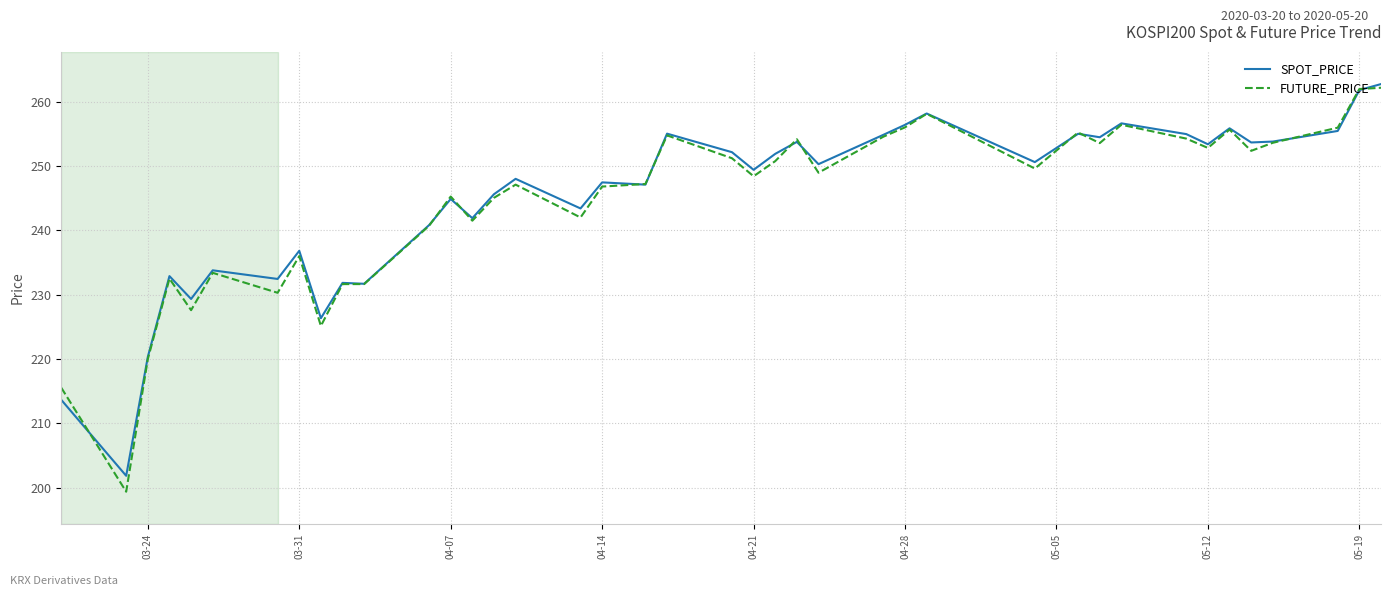

What is the lowest value of the SPOT_PRICE series?

201.9